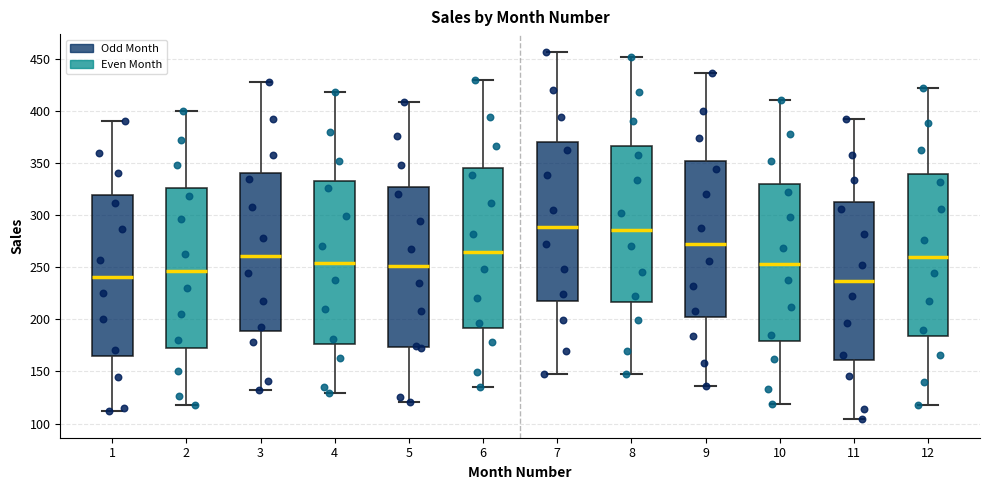

Reading left to right, read every box against the y-axis: the position of its median line, the range the box covers, and the ends of its whiskers. The values are not printed on the chart, so give them approximately, as read against the axis.

1: median 240, box 165 to 320, whiskers 110 to 390
2: median 245, box 175 to 325, whiskers 120 to 400
3: median 260, box 190 to 340, whiskers 130 to 430
4: median 255, box 175 to 335, whiskers 130 to 420
5: median 250, box 175 to 325, whiskers 120 to 410
6: median 265, box 190 to 345, whiskers 135 to 430
7: median 290, box 220 to 370, whiskers 150 to 455
8: median 285, box 215 to 365, whiskers 150 to 450
9: median 270, box 200 to 350, whiskers 135 to 435
10: median 255, box 180 to 330, whiskers 120 to 410
11: median 235, box 160 to 315, whiskers 105 to 390
12: median 260, box 185 to 340, whiskers 120 to 420